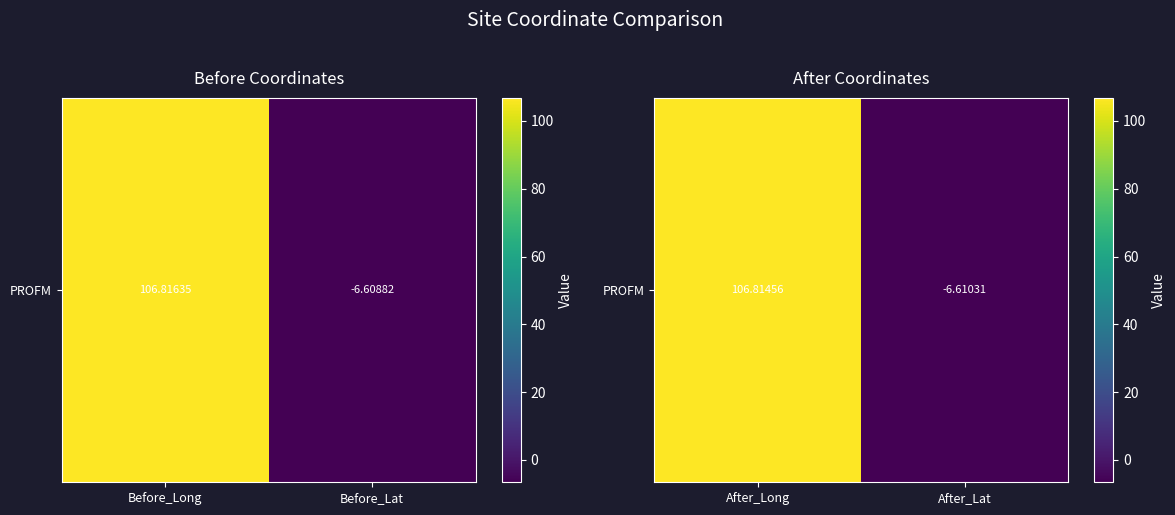

Rank the categories by value from lowest to highest.

After_Lat, After_Long